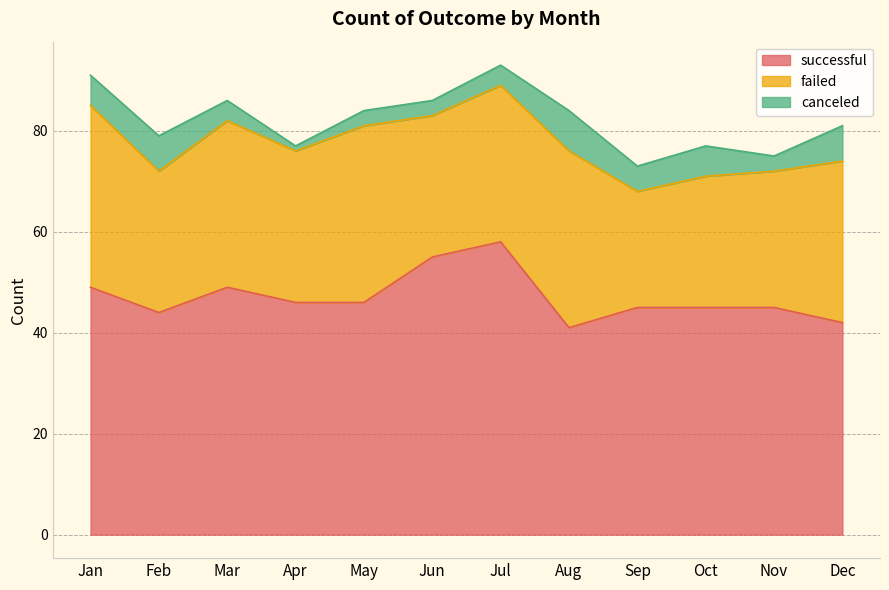

At which label does canceled first exceed 5?

Jan